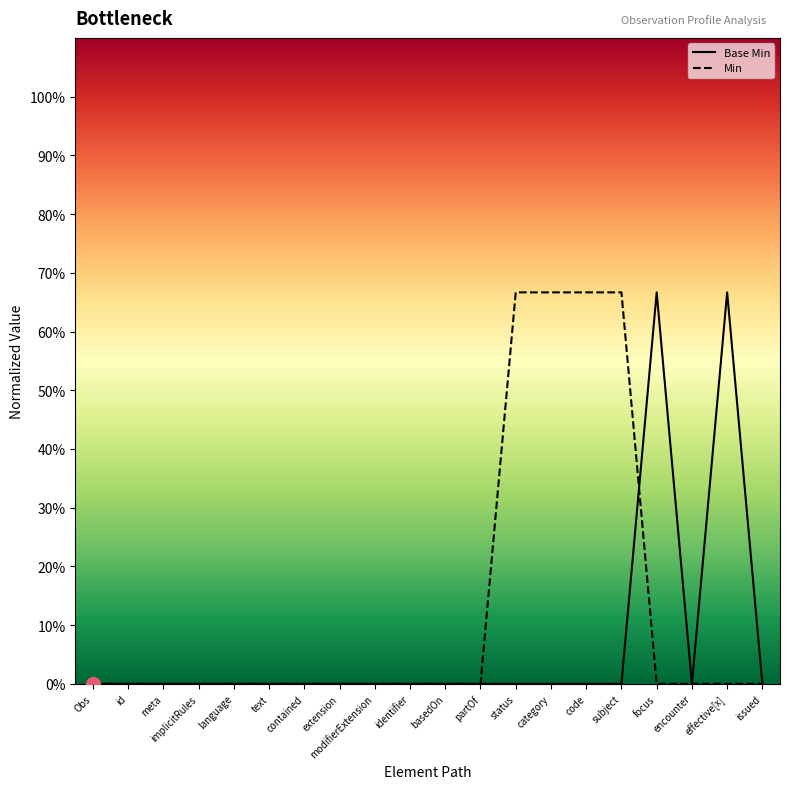

Which series changed the most between text and subject?

Min